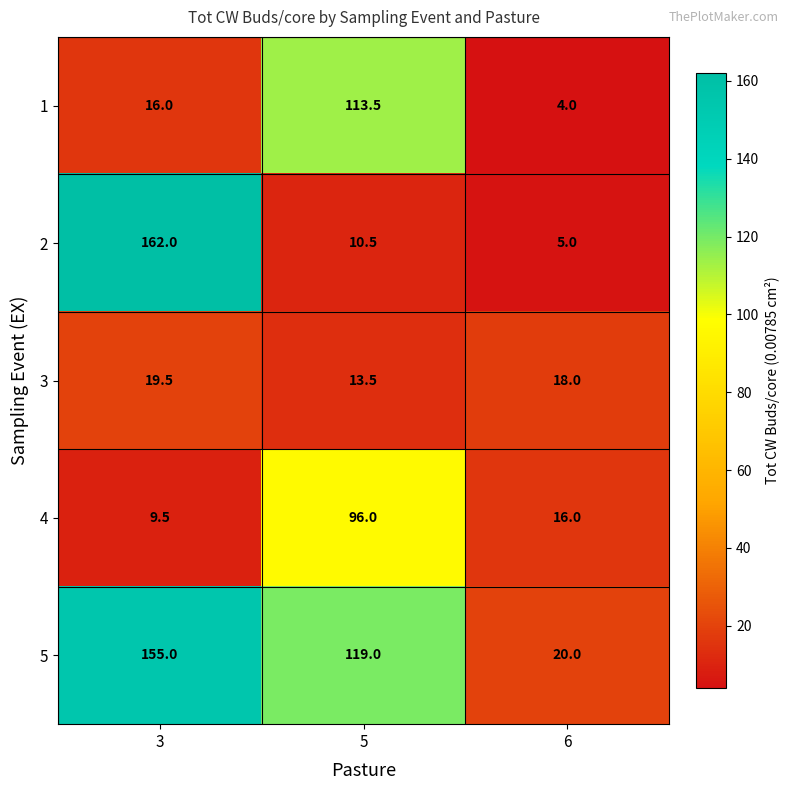

Reading left to right, list all the values displayed in this chart.

1: 16.0	113.5	4.0
2: 162.0	10.5	5.0
3: 19.5	13.5	18.0
4: 9.5	96.0	16.0
5: 155.0	119.0	20.0